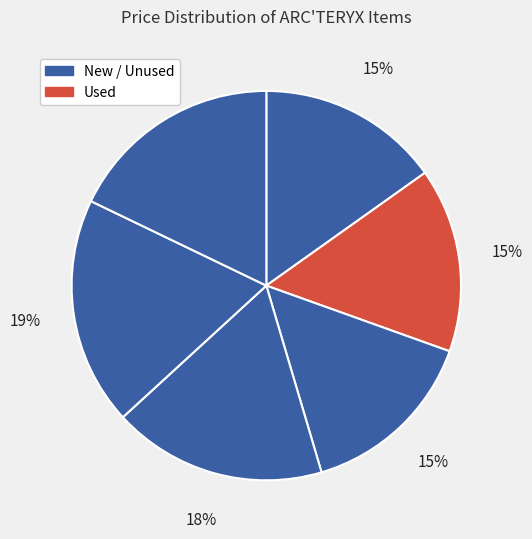

How many slices are in this pie chart?

6